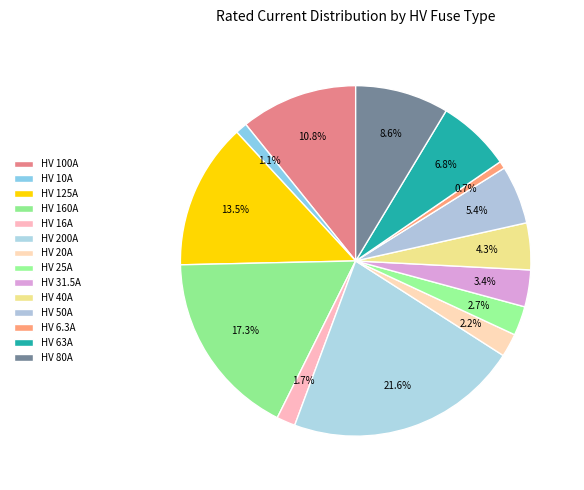

How much of the chart is everything except HV 50A?

94.6%